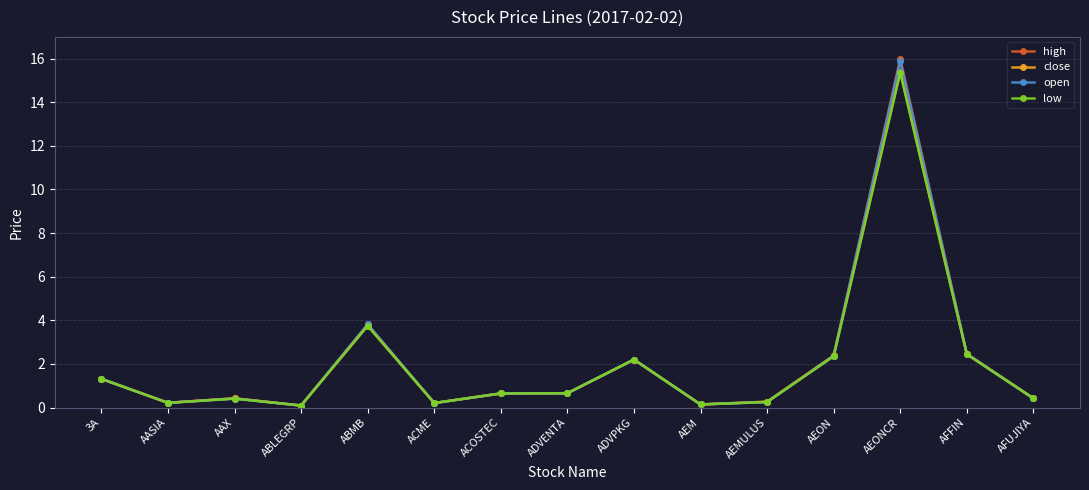

What are all the series names shown in the legend?

high, close, open, low